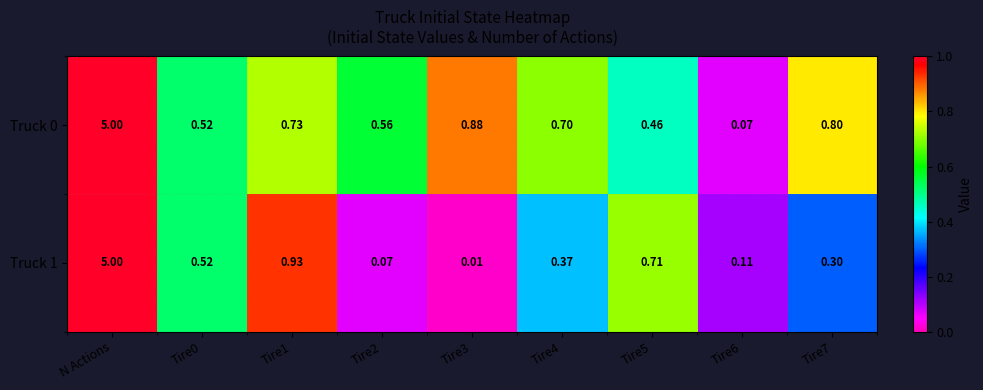

At how many categories does at least one series exceed 0?

9